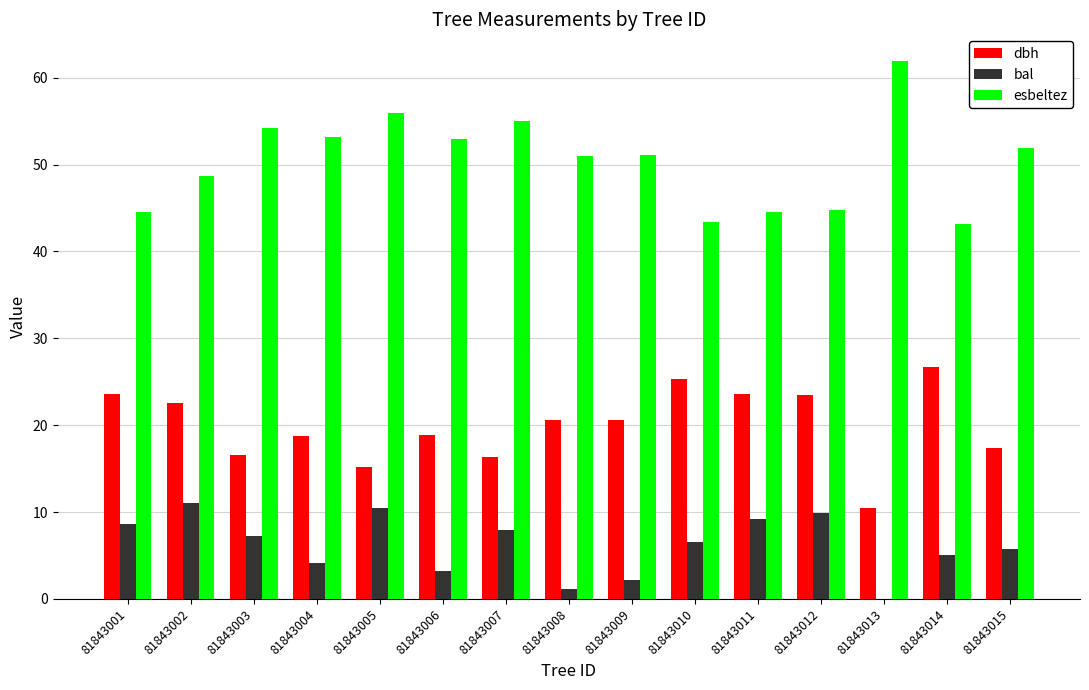

Is it true that dbh equals 11.6 at 81843015?

False